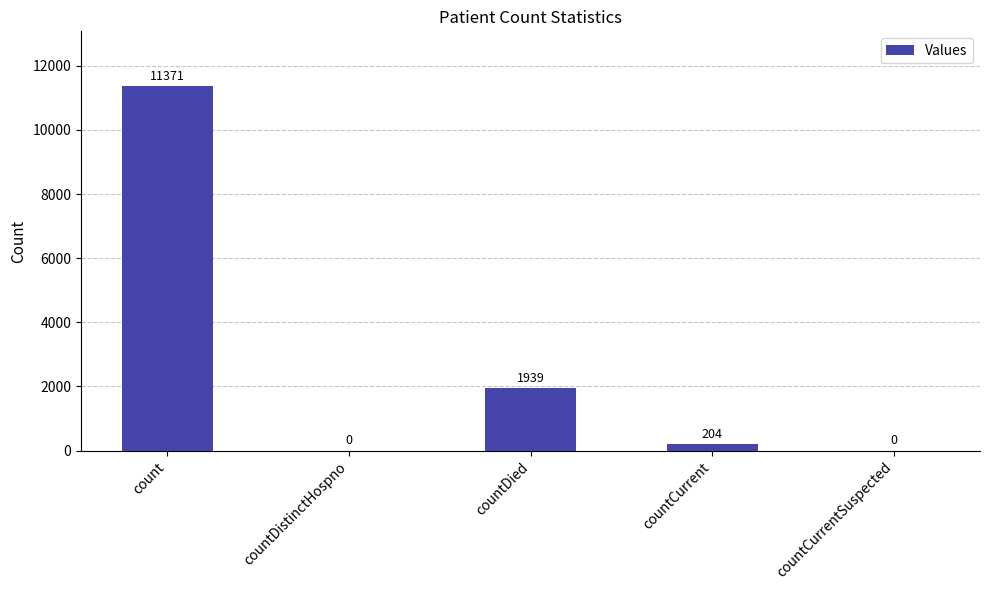

Which has a higher value, countDied or countCurrent?

countDied